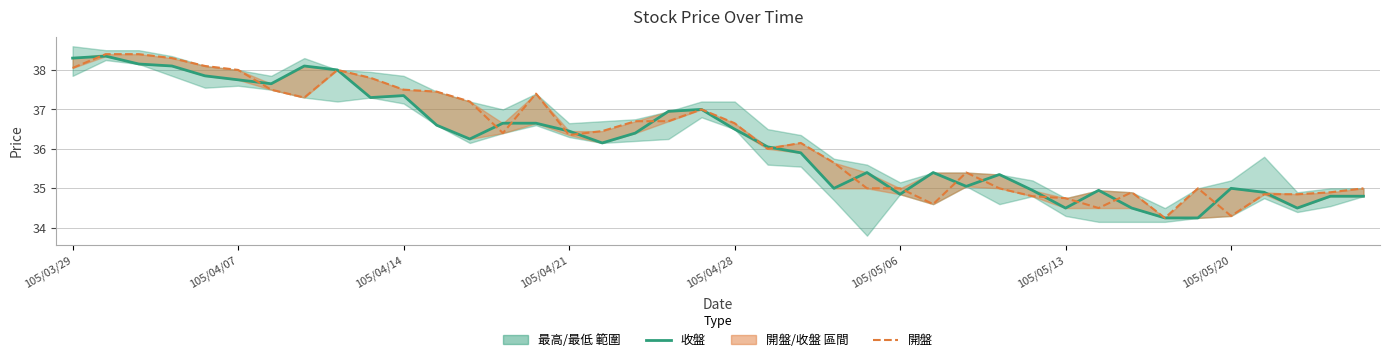

Which series has the largest total across all categories?

開盤